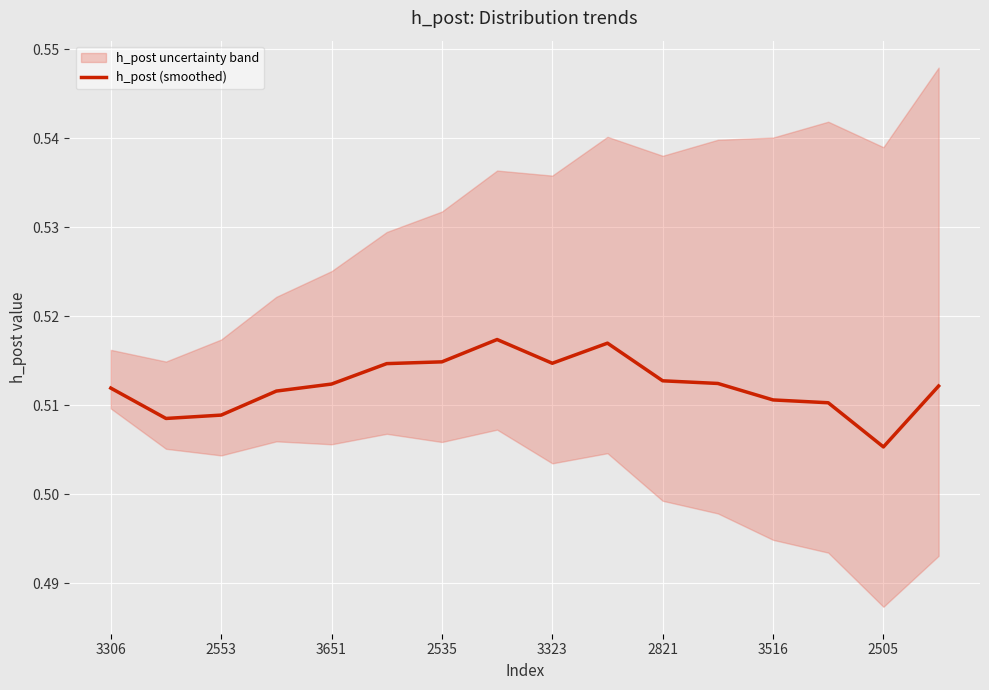

How many lines are shown in the chart?

1